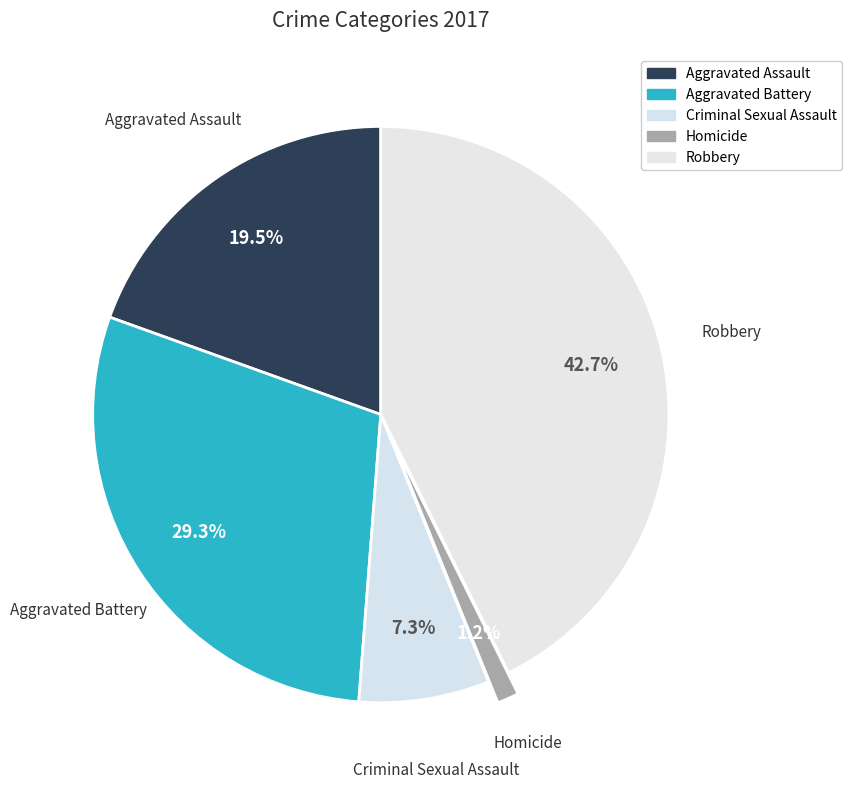

Which slice is the largest?

Robbery